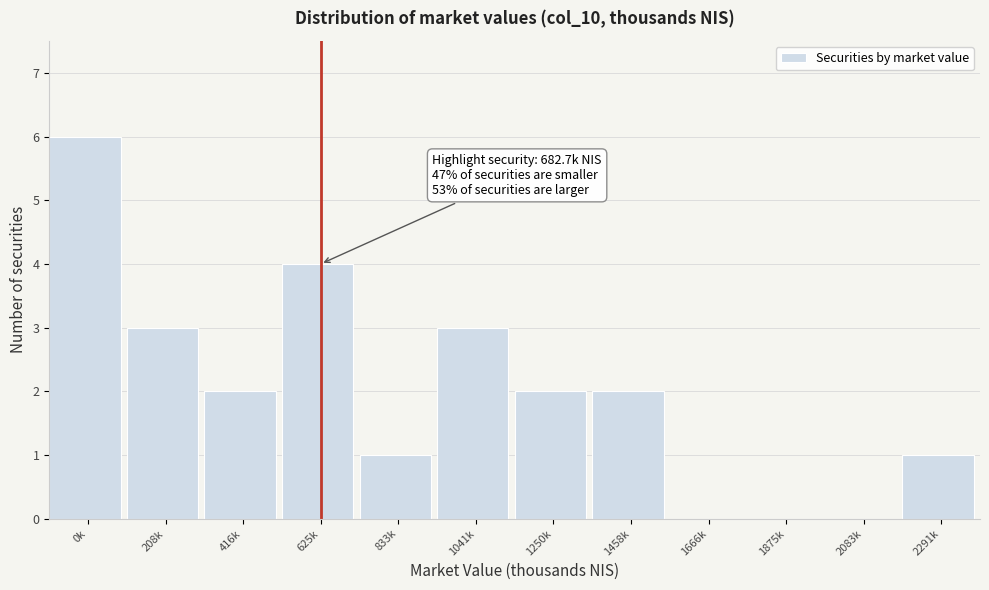

Reading left to right, what are all the values shown in this chart?

0k=6	208k=3	416k=2	625k=4	833k=1	1041k=3	1250k=2	1458k=2	1666k=0	1875k=0	2083k=0	2291k=1